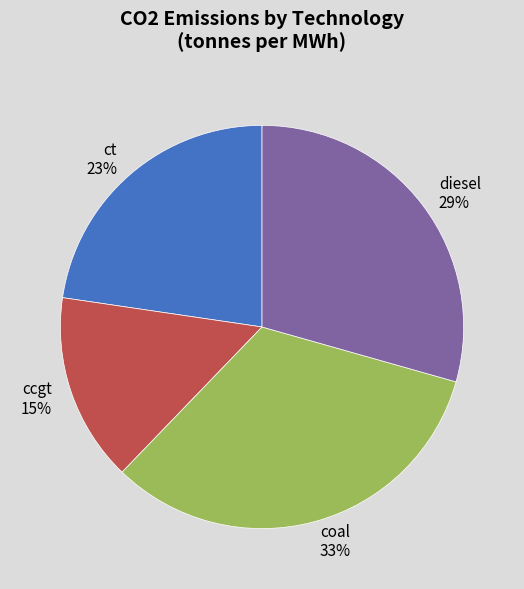

Does any single category account for the majority?

No